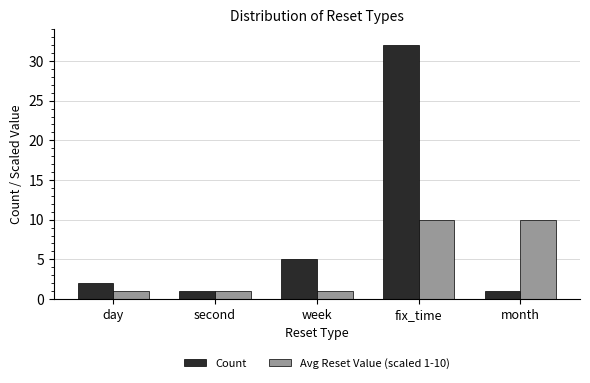

At how many categories does at least one series exceed 20?

1